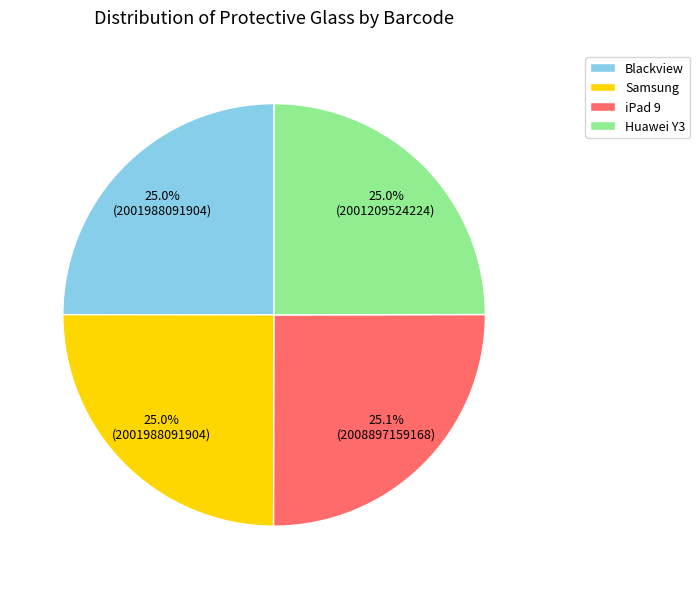

How many slices are in this pie chart?

4